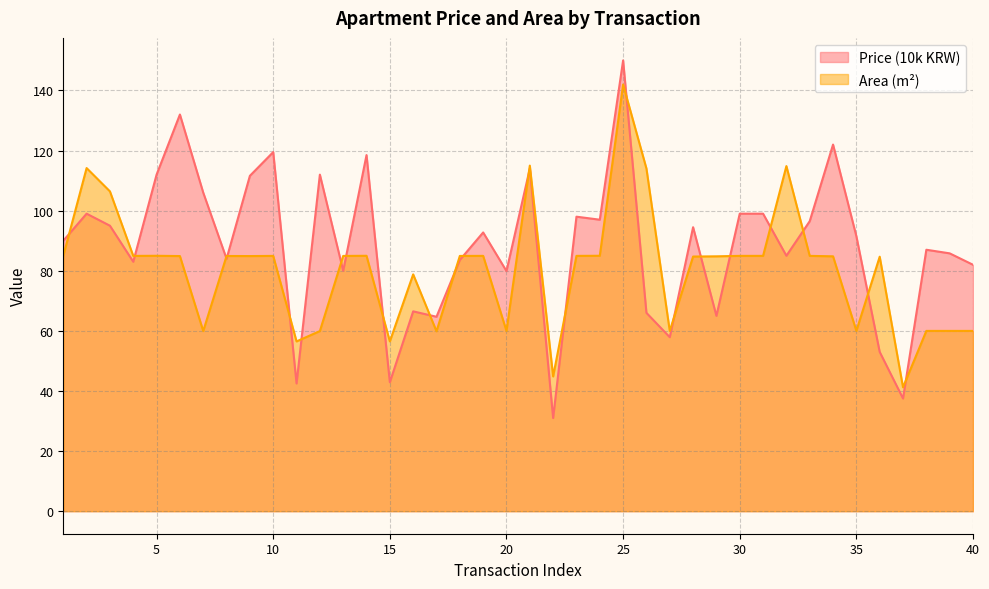

How many lines are shown in the chart?

2